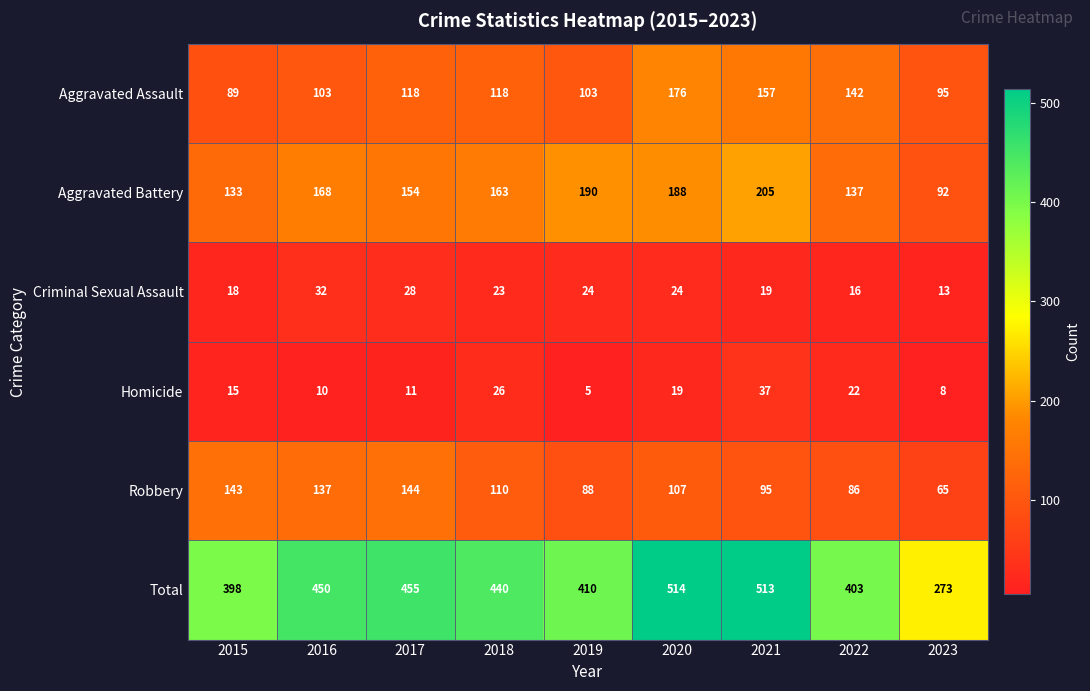

Which category has the lowest value in the Total series?

2023